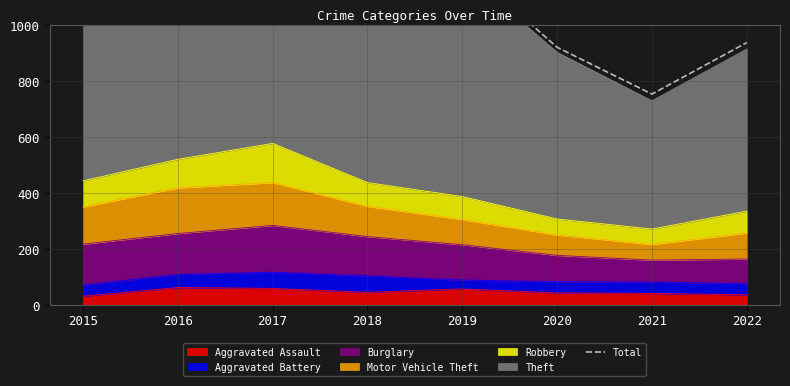

Does the chart have visible grid lines?

Yes